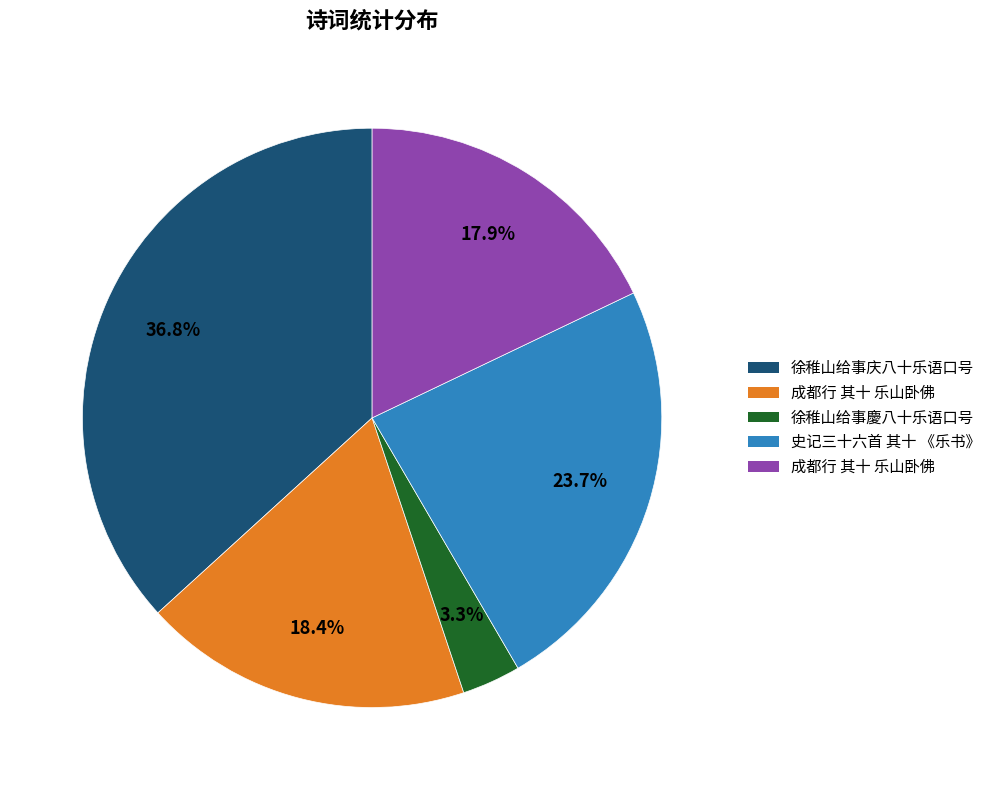

To the nearest percent, what is the average slice percentage?

20%